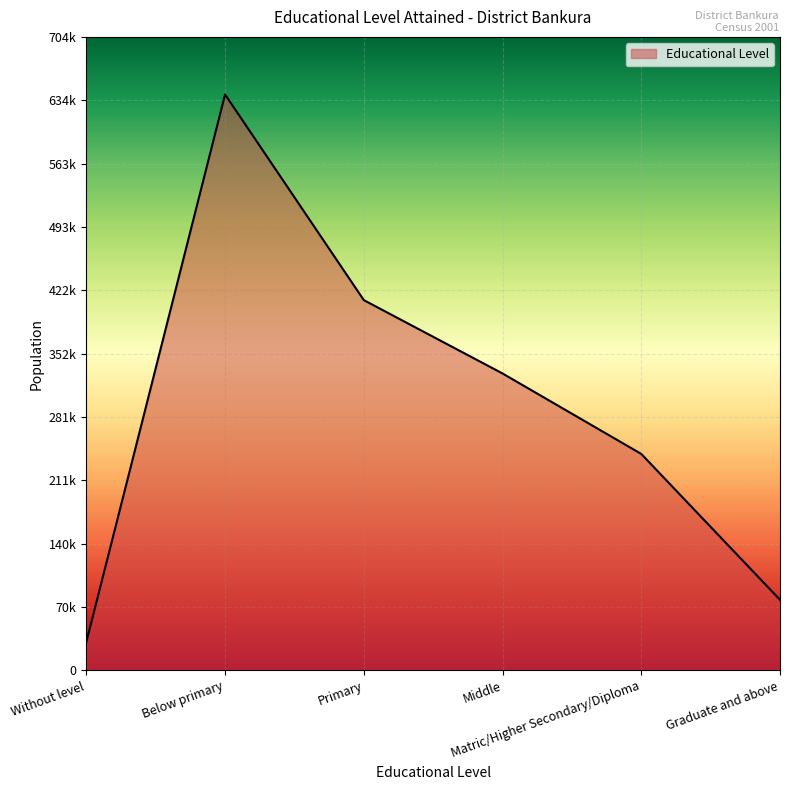

Rank the categories by value from lowest to highest.

Without level, Graduate and above, Matric/Higher Secondary/Diploma, Middle, Primary, Below primary